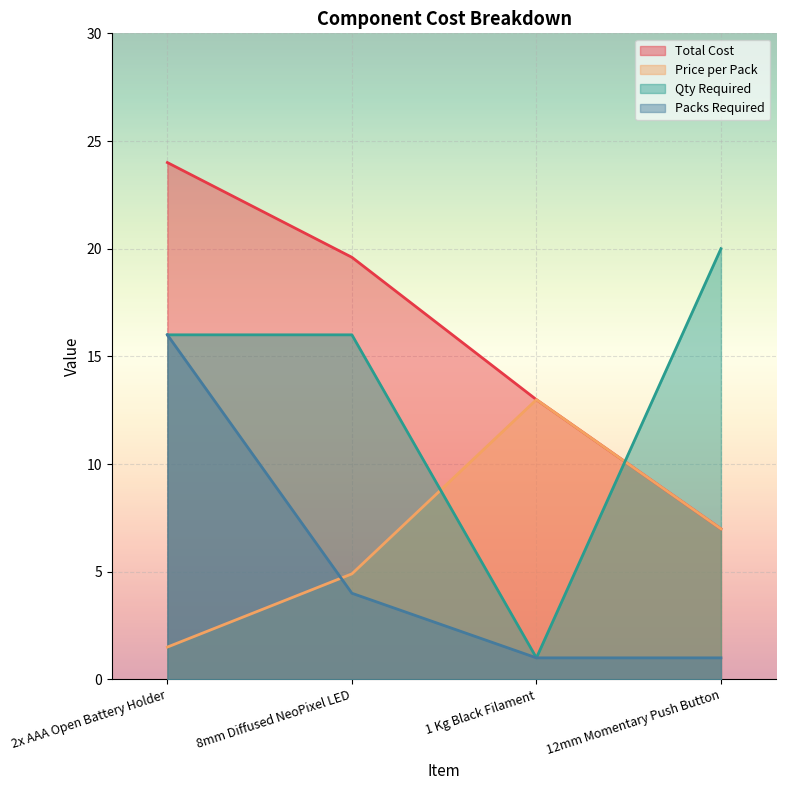

What is the sum of the Qty Required values at 1 Kg Black Filament and 2x AAA Open Battery Holder?

17.0